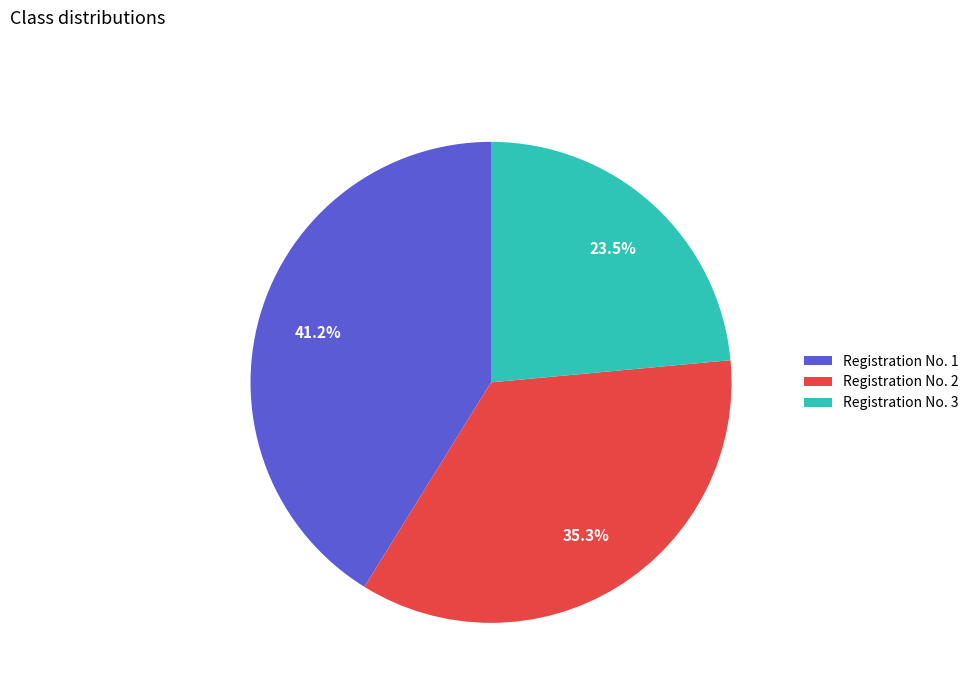

What percentage do Registration No. 2 and Registration No. 1 together represent?

76.5%